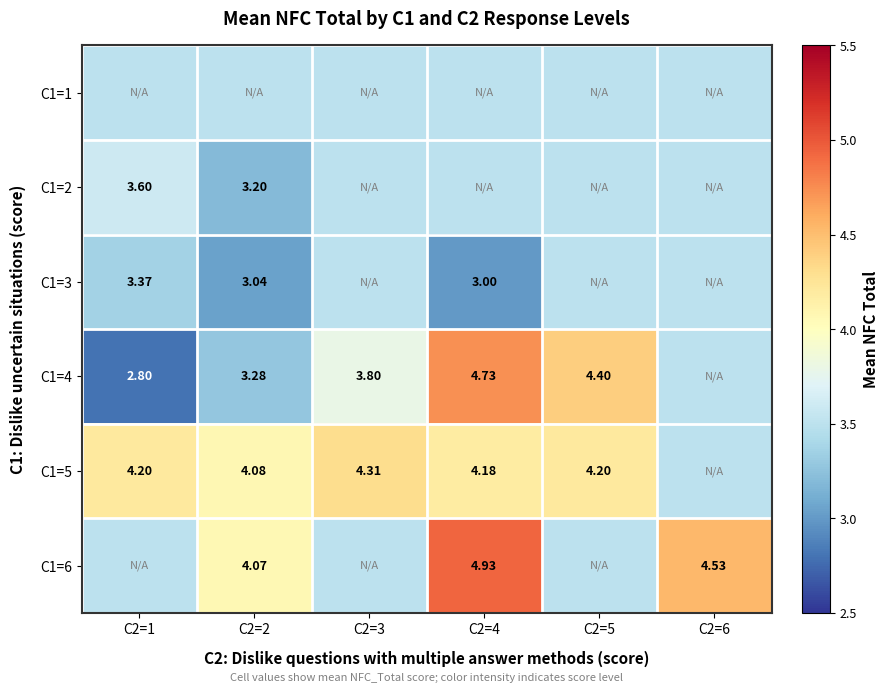

Which has a higher value, C2=3 or C2=5?

C2=3